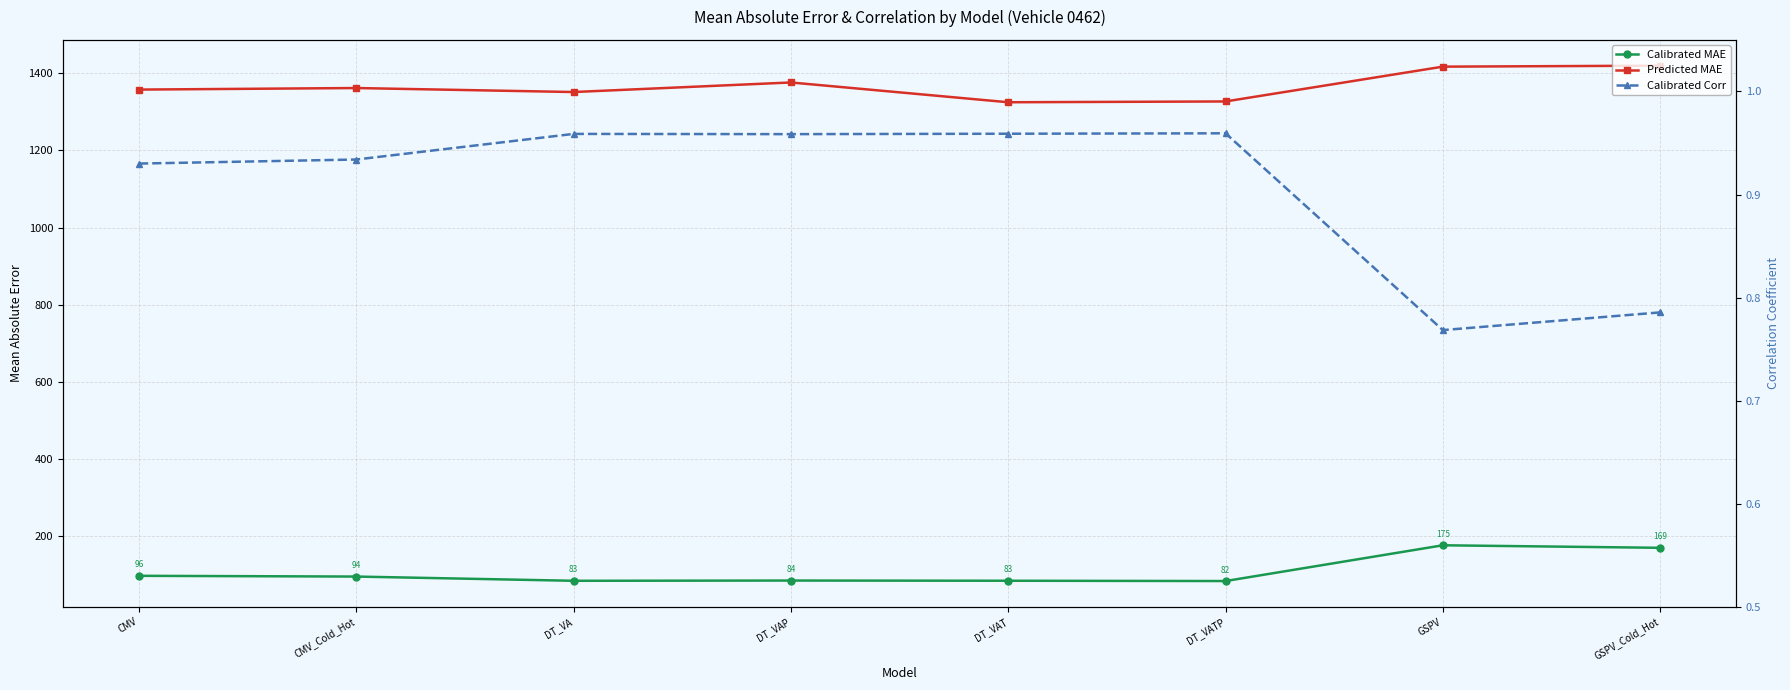

Reading left to right, extract all data points from this chart.

Calibrated MAE: 96.0	94.1	83.1	83.7	83.2	82.4	175.3	168.7
Predicted MAE: 1358.1	1362.1	1351.7	1376.5	1325.2	1327.2	1417.6	1420.2
Calibrated Corr: 0.9	0.9	1.0	1.0	1.0	1.0	0.8	0.8